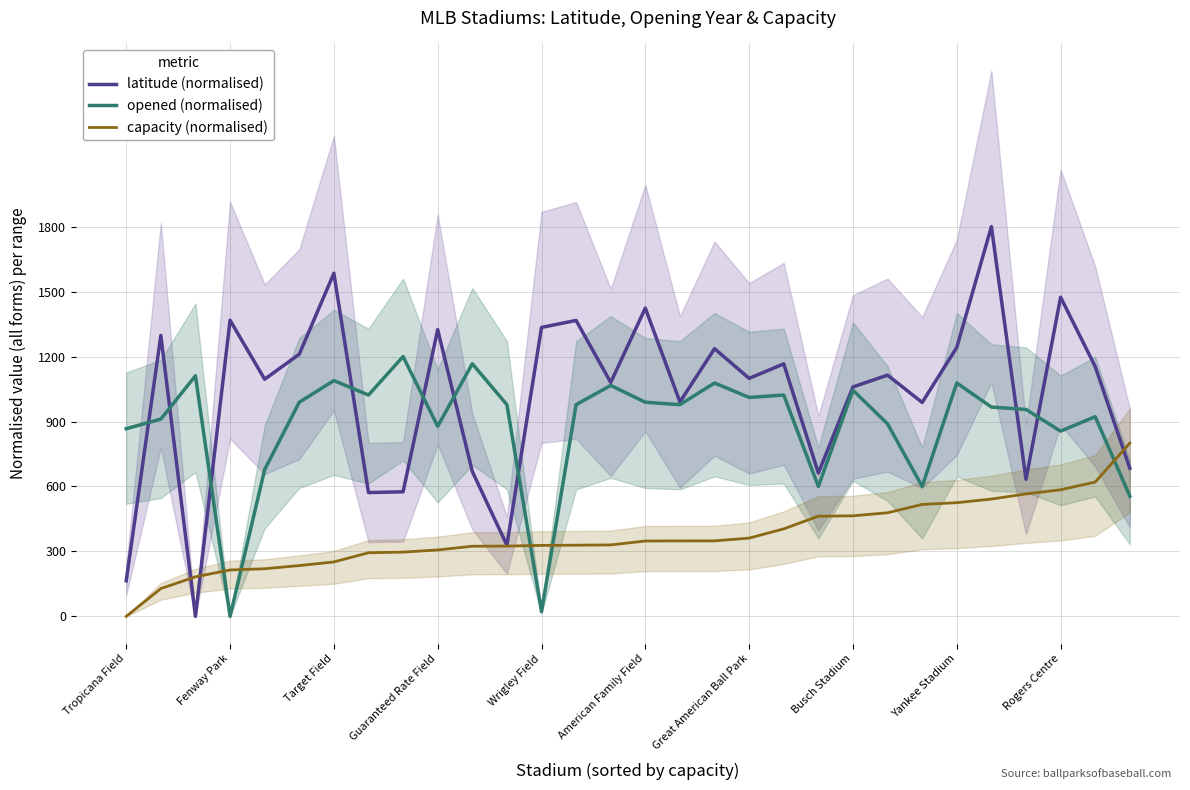

True or false: opened (normalised) has a value of 501.0 at Rogers Centre.

False